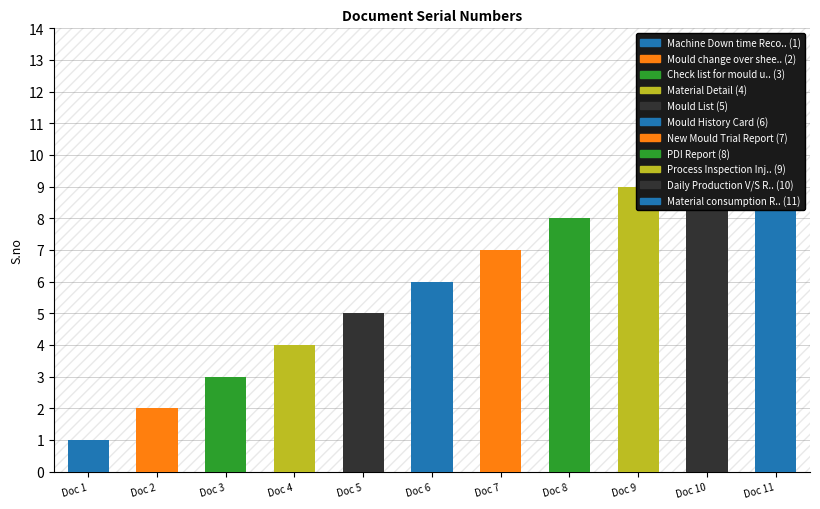

How many bars are there in total?

11